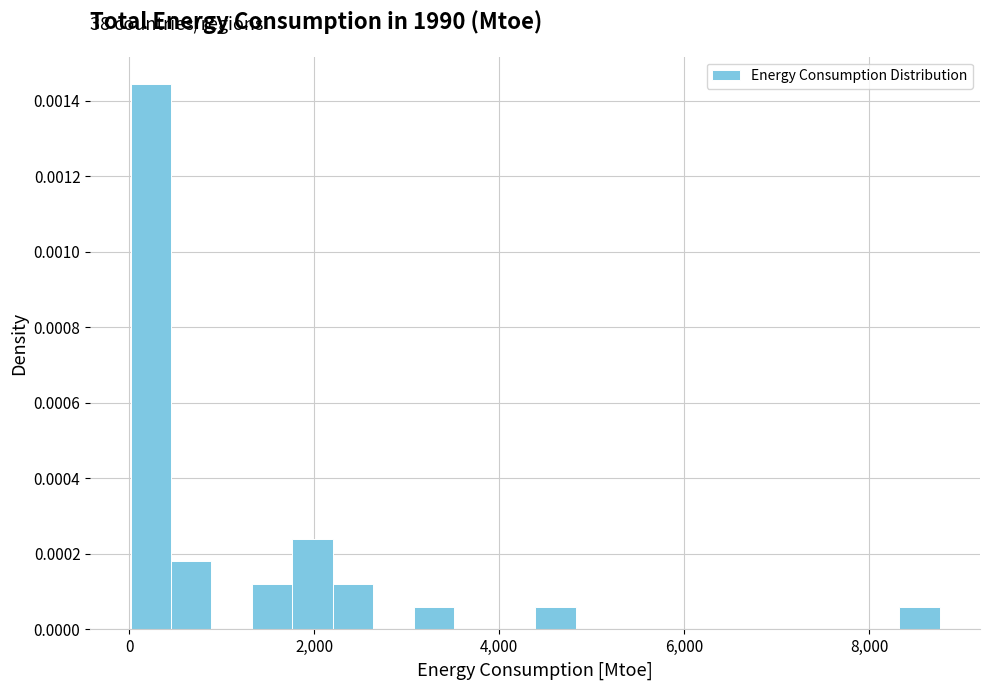

Read against the x-axis, roughly where is the centre of the tallest bar?

200